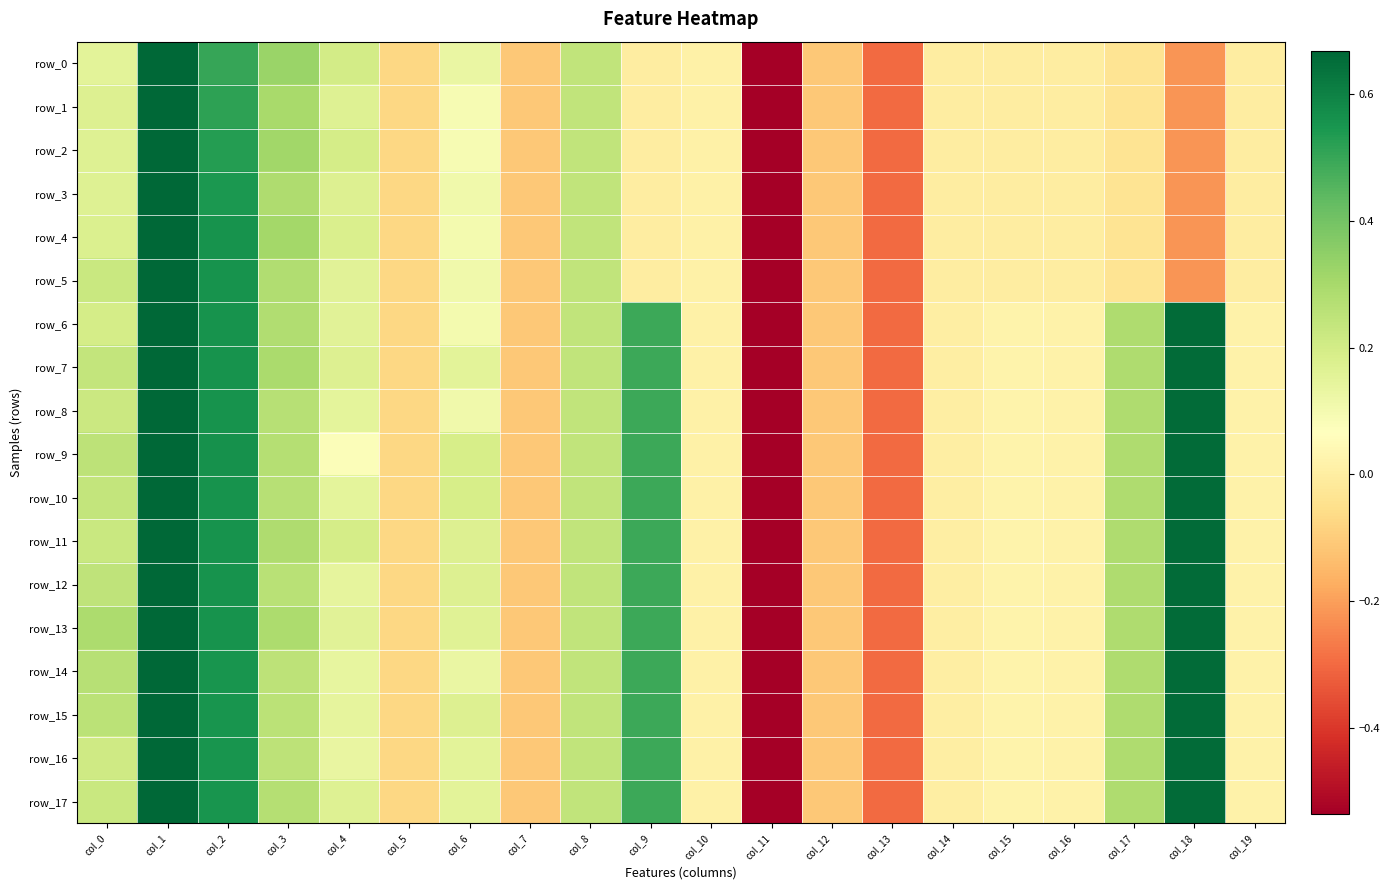

What is the average value of the row_4 series?

-0.2